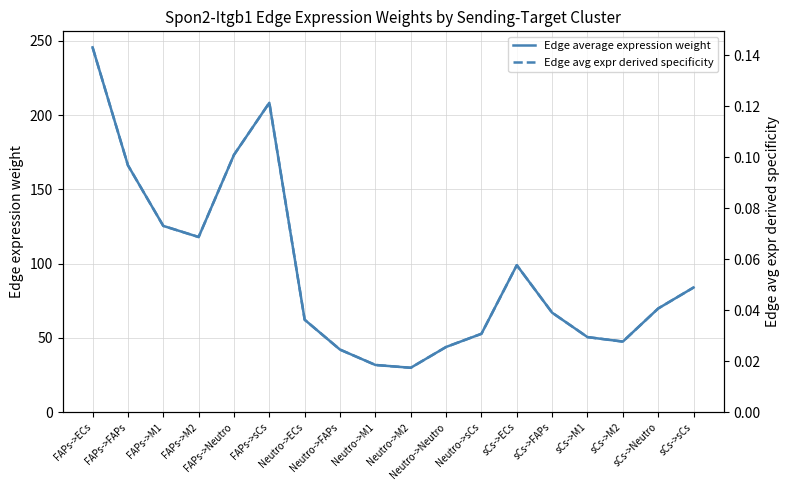

True or false: Edge average expression weight and Edge avg expr derived specificity intersect in this chart.

False